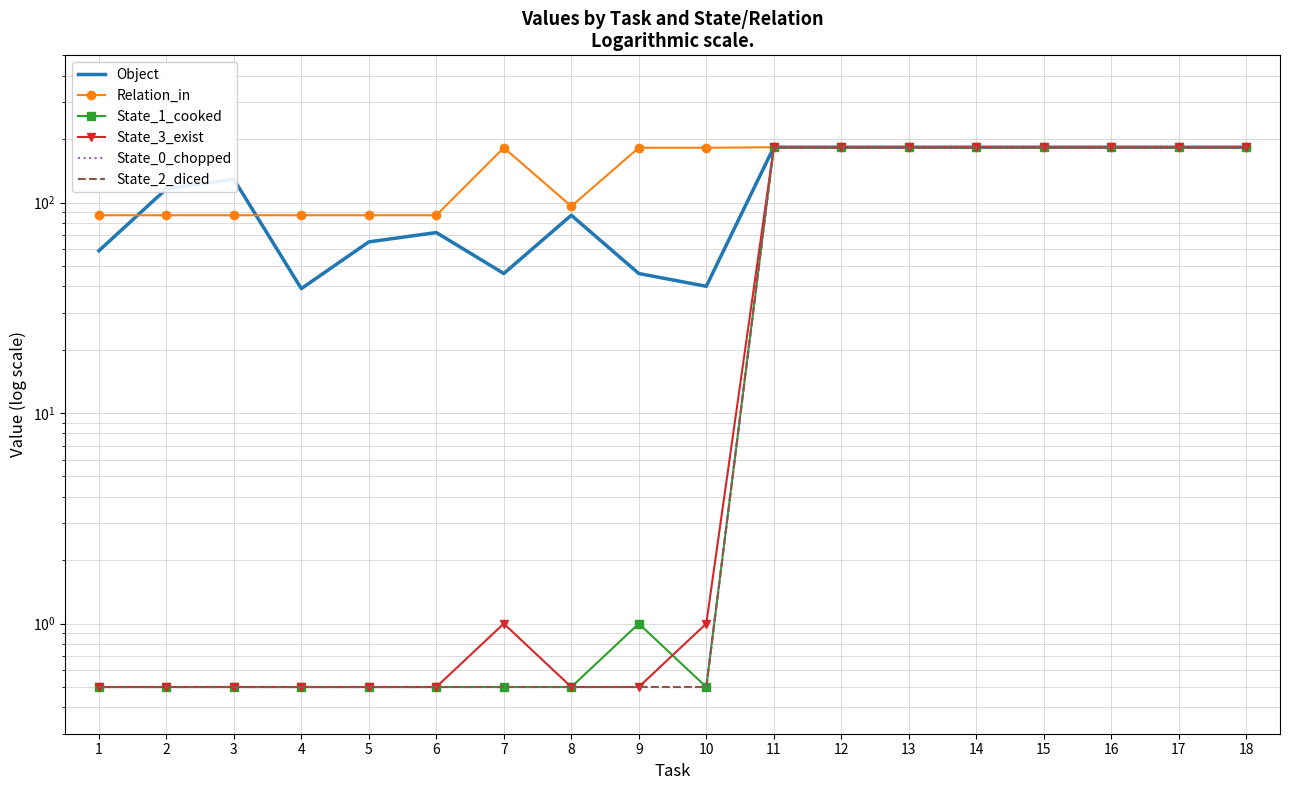

Which category has the lowest value across all series?

1